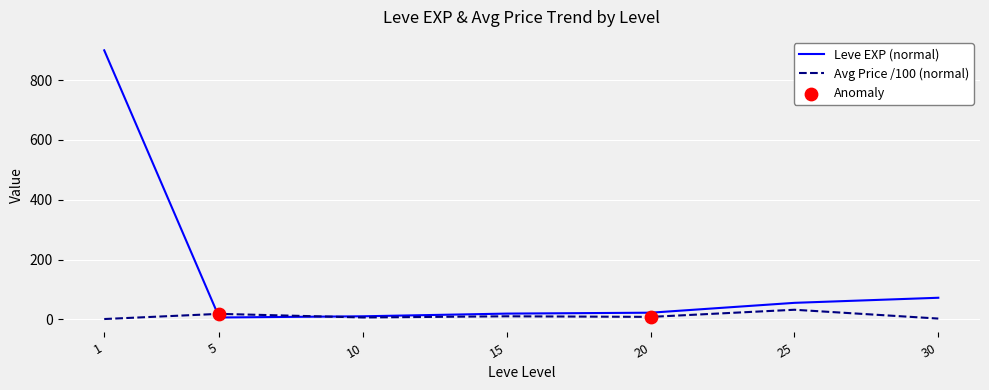

At how many categories does at least one series exceed 569?

1